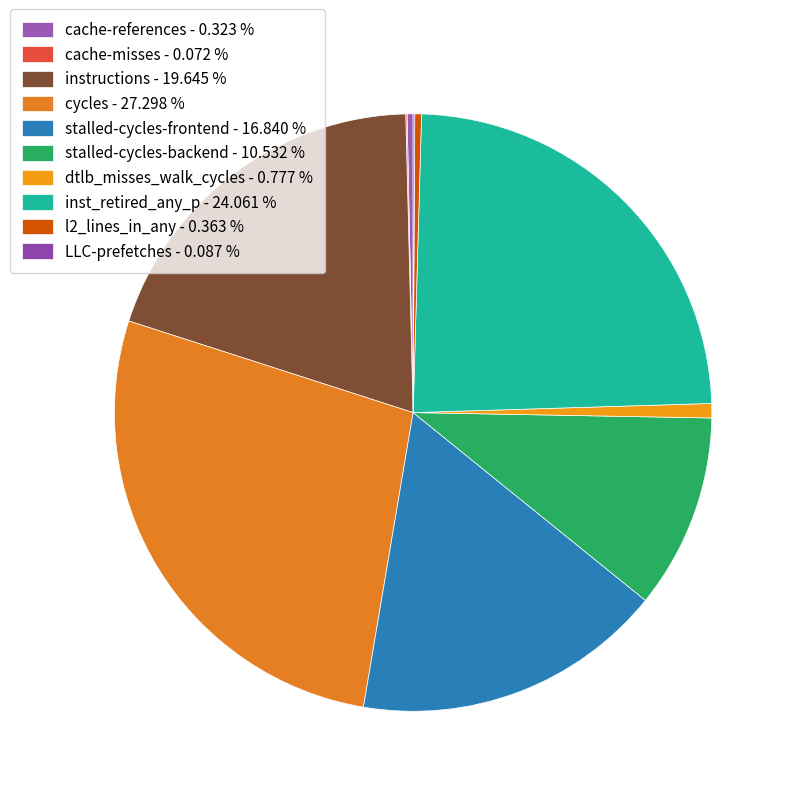

Which slice is the largest?

cycles